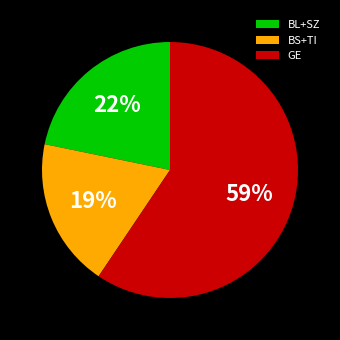

Rank the categories by value from highest to lowest.

GE, BL+SZ, BS+TI